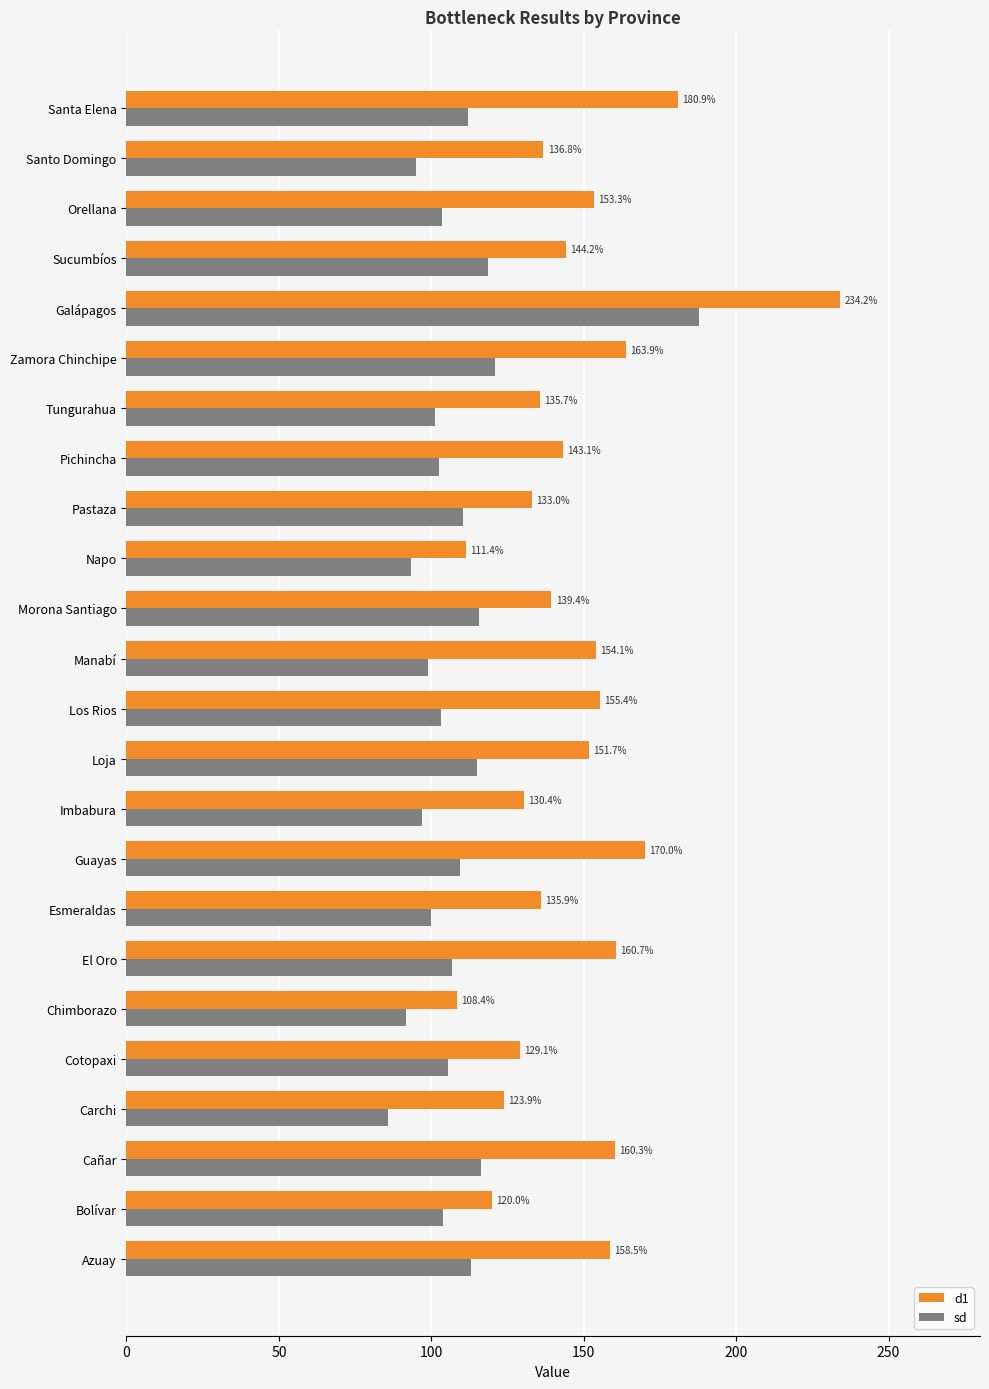

What are all the series names shown in the legend?

d1, sd